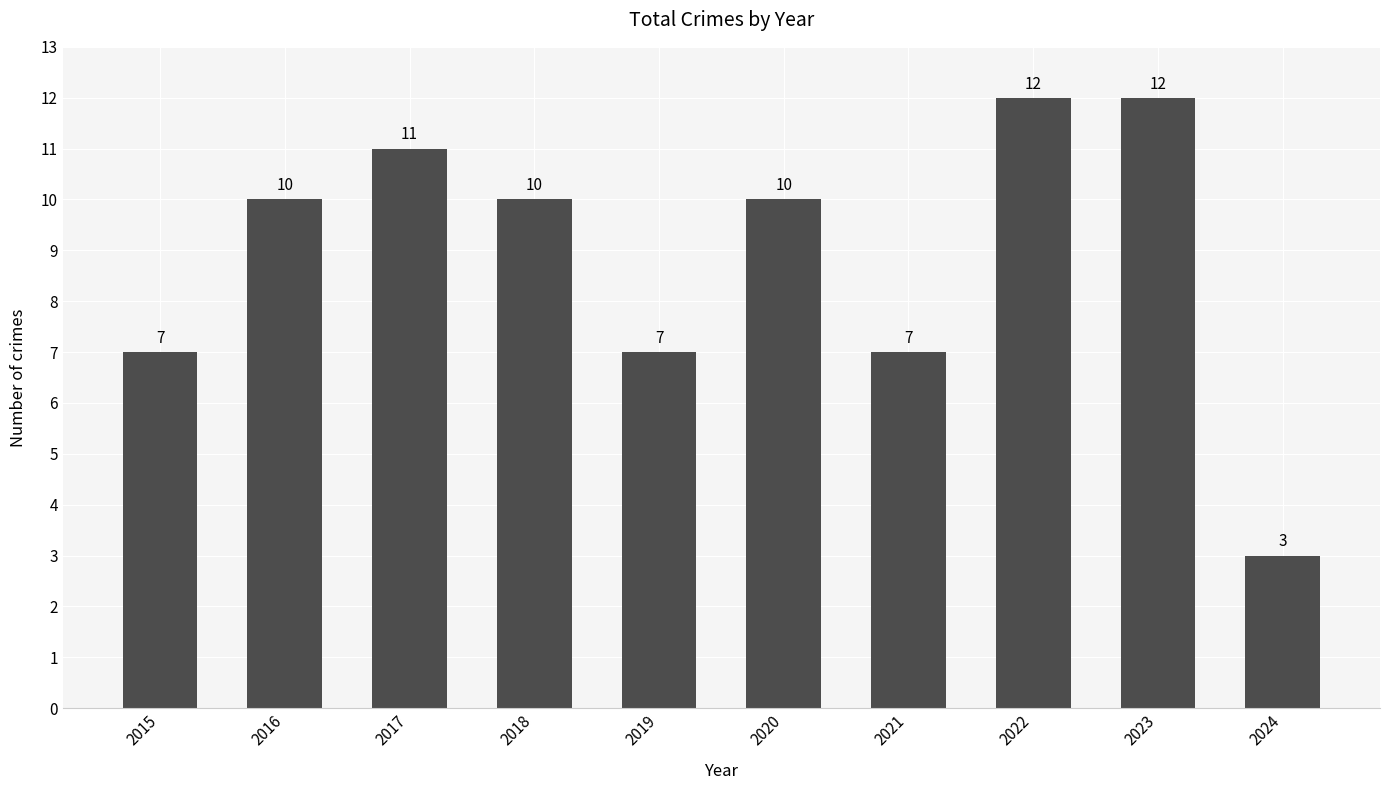

Reading left to right, transcribe all the data shown in this chart.

7	10	11	10	7	10	7	12	12	3